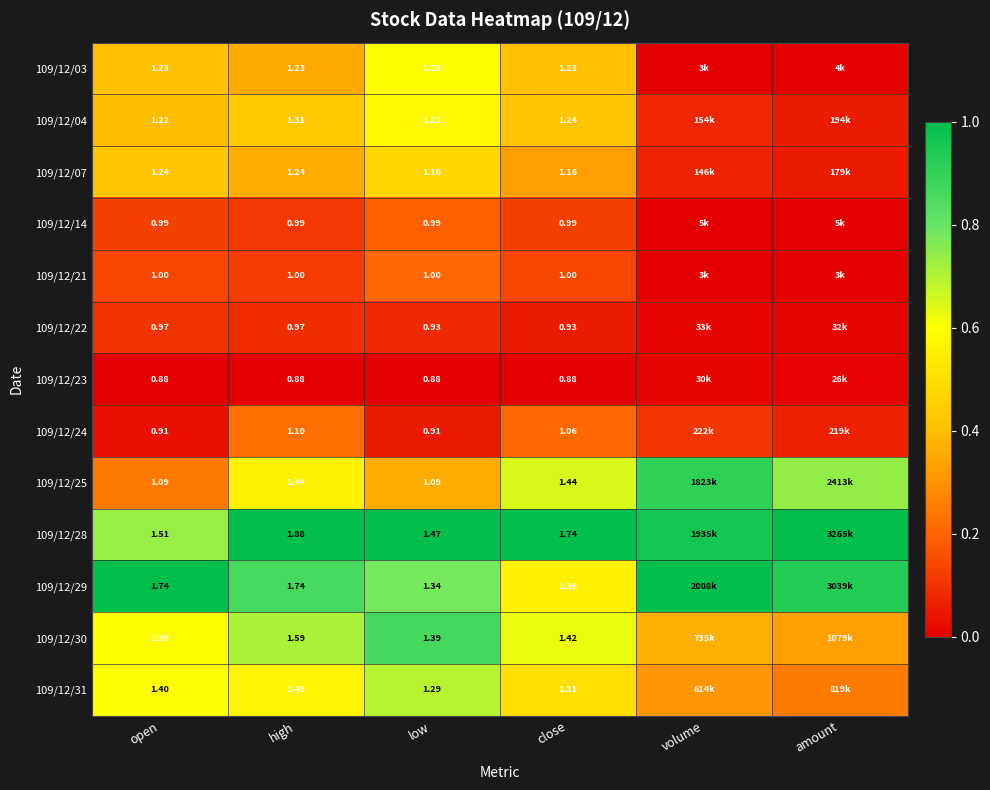

Which series has the largest total across all categories?

109/12/28